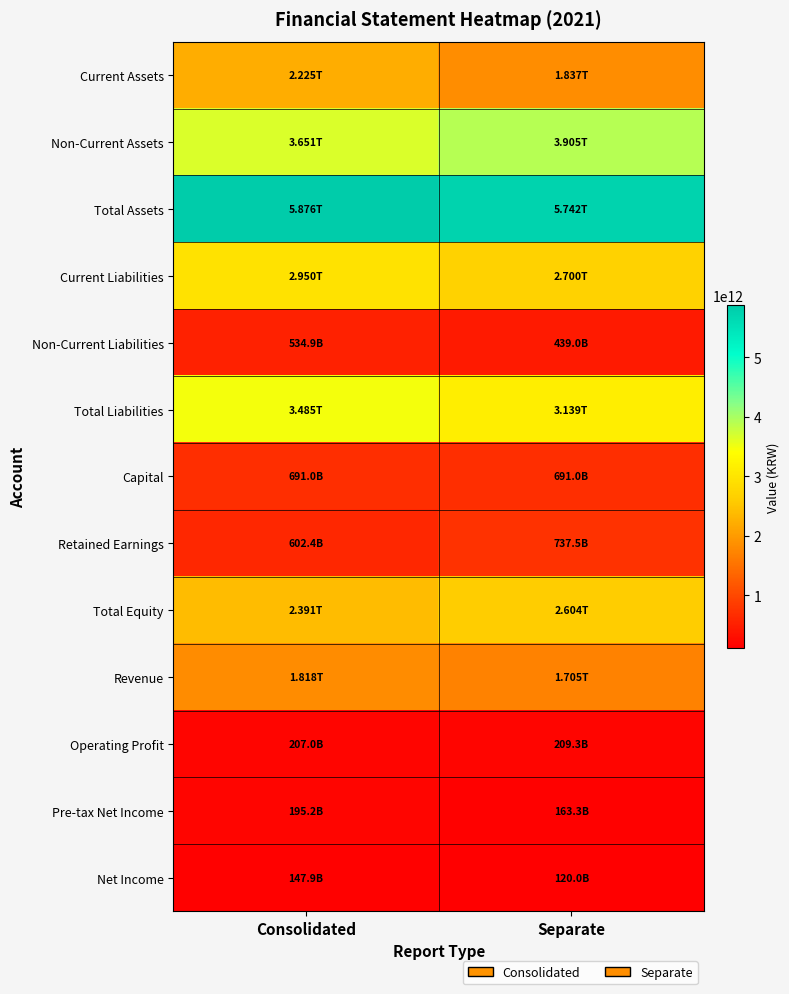

Which category has the lowest value across all series?

Separate